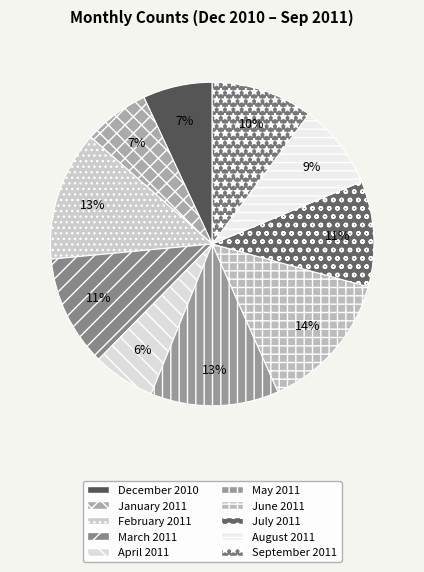

To the nearest percent, what percentage of the pie is June 2011?

14%